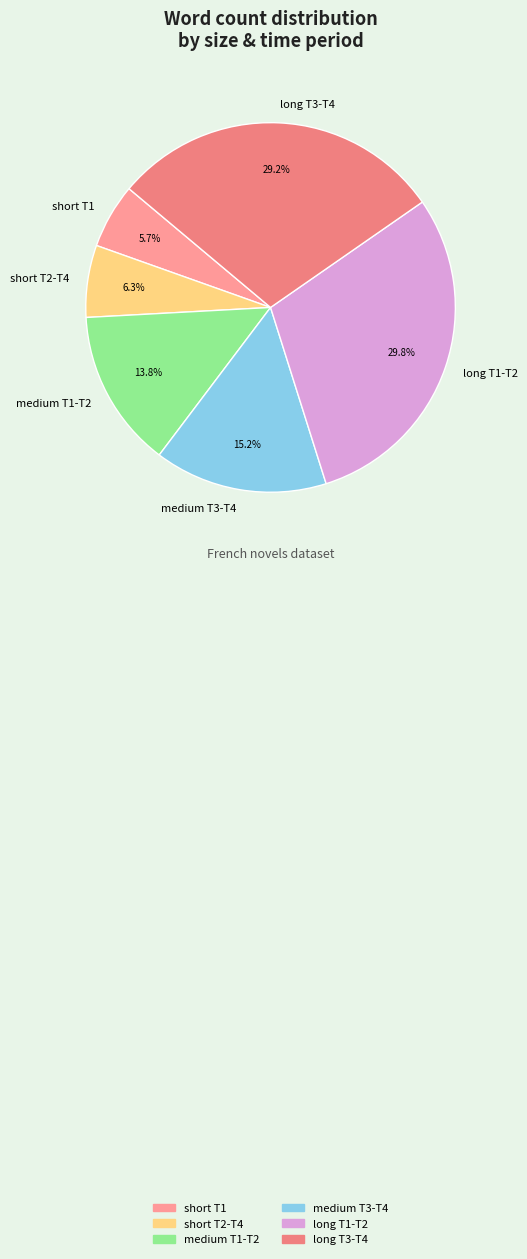

Approximately how many times larger is the value at medium T3-T4 compared to medium T1-T2?

1.1